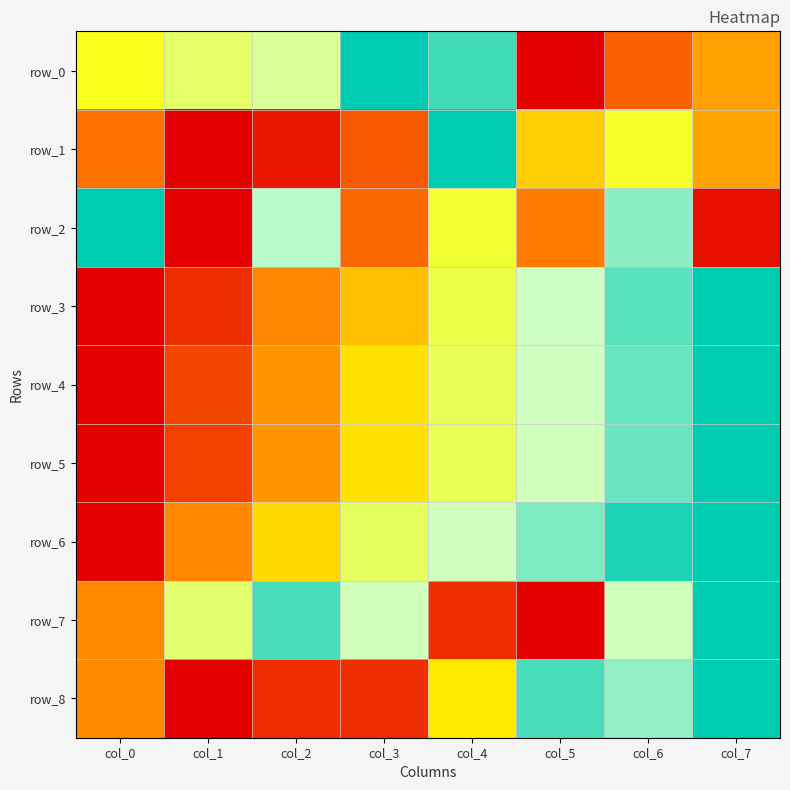

True or false: row_2 has a value of 0.1 at col_7.

False